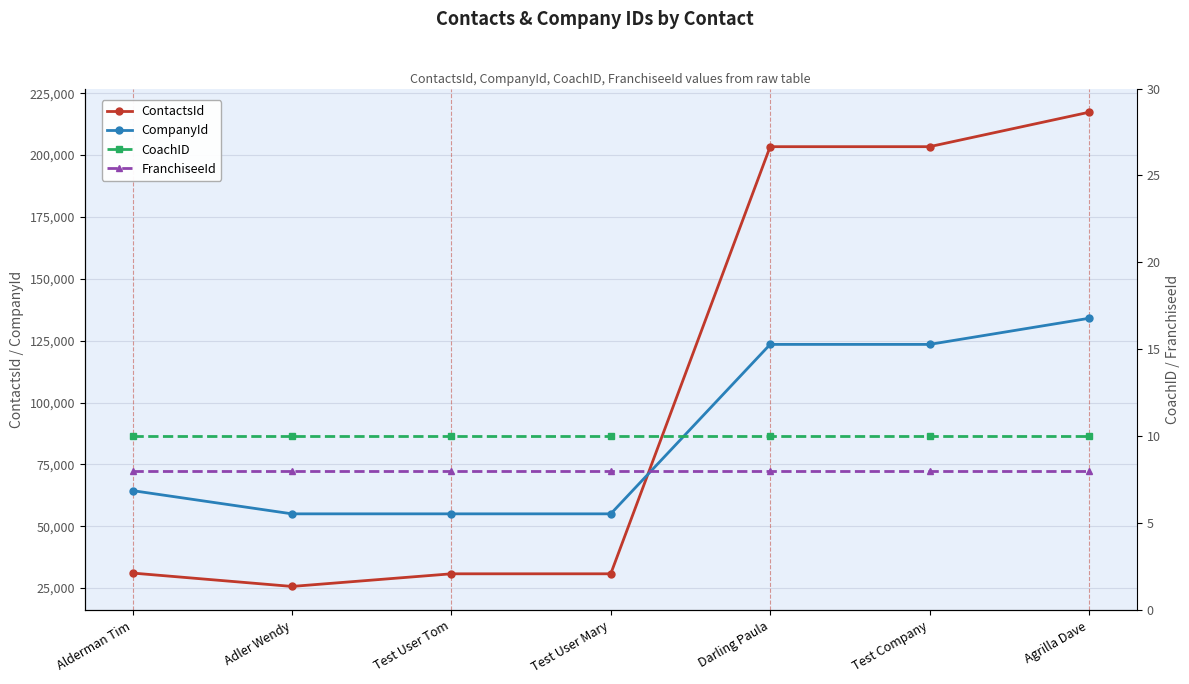

Is it true that CoachID equals 10 at Test User Tom?

True